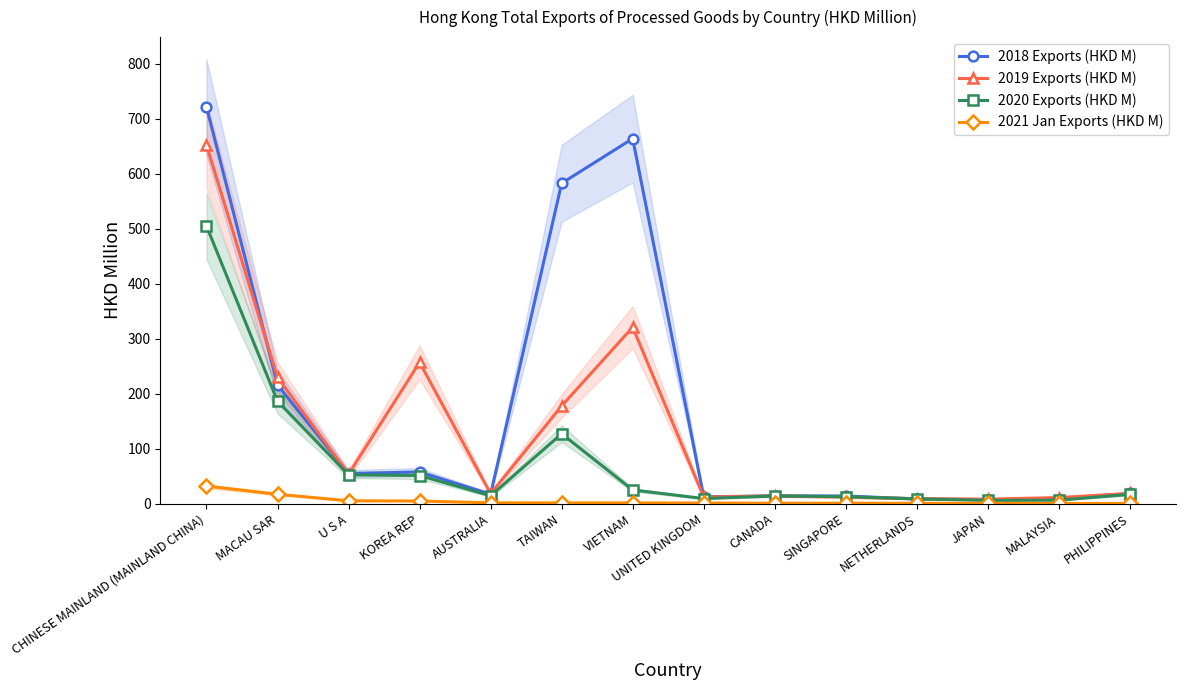

What is the greatest value displayed?

721.3